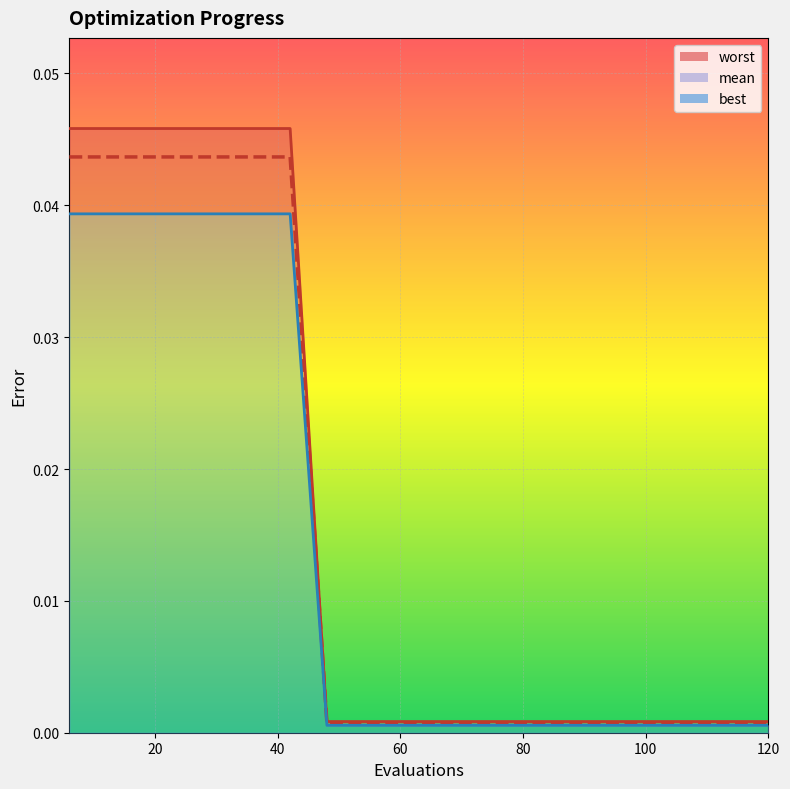

True or false: mean and worst intersect in this chart.

False